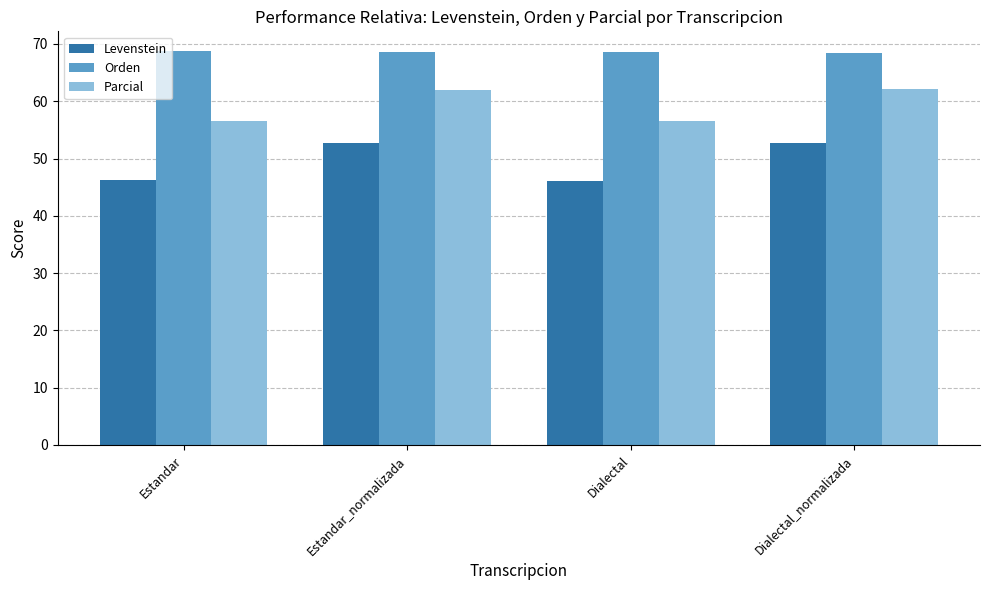

How many bars are there in each group?

3